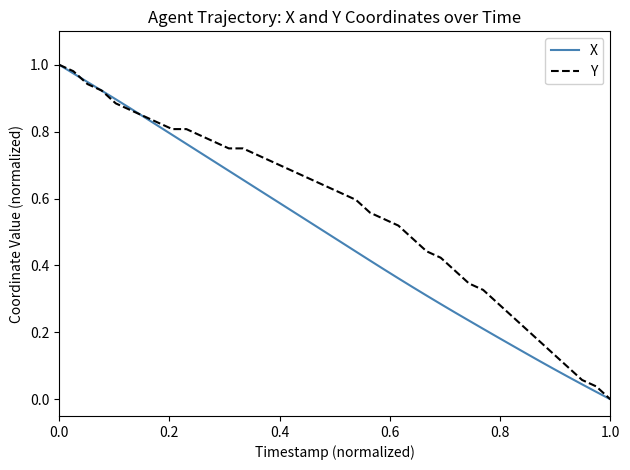

Which series has the largest total across all categories?

Y